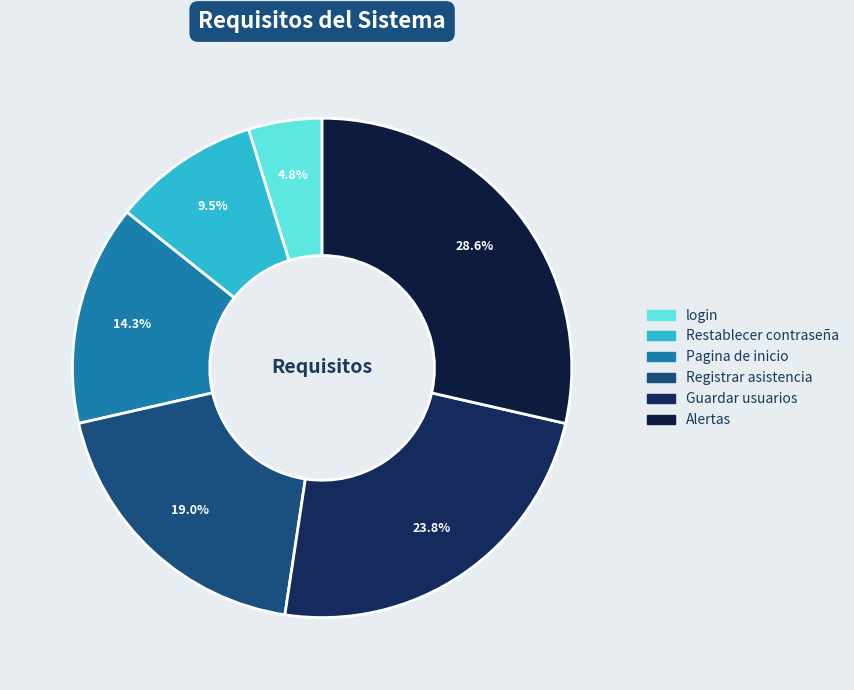

To the nearest percent, what is the average slice percentage?

17%